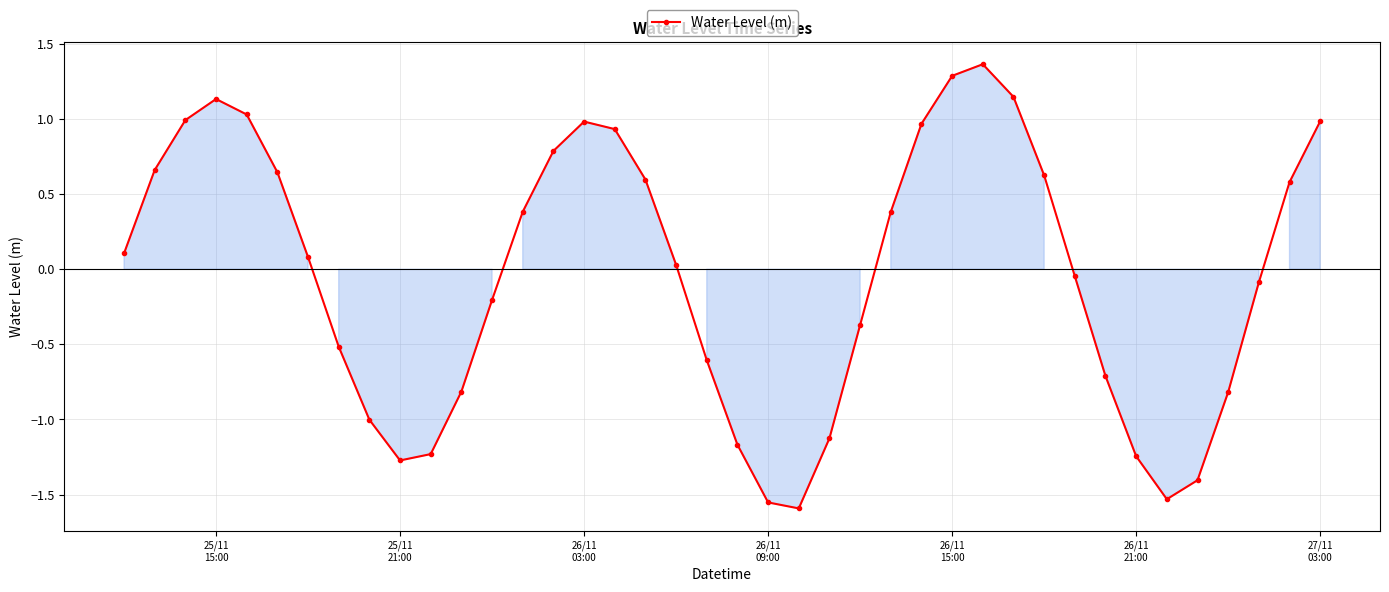

How many interior local valleys (lower than both neighbors) does the data have?

3